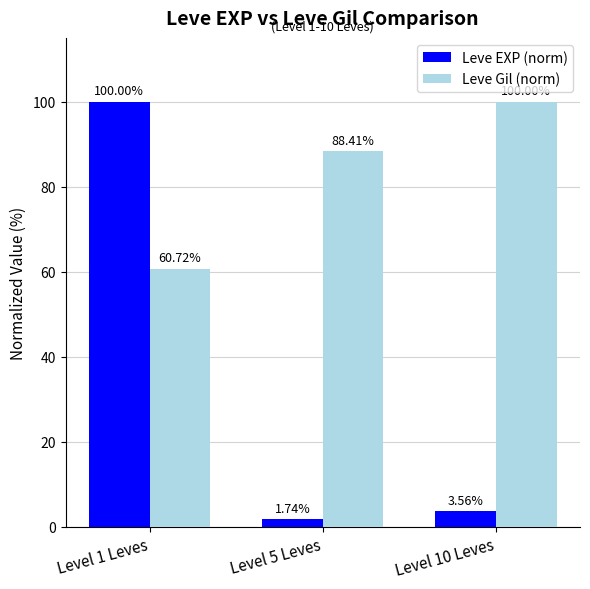

Where does the Leve Gil (norm) series first go above 88?

Level 5 Leves